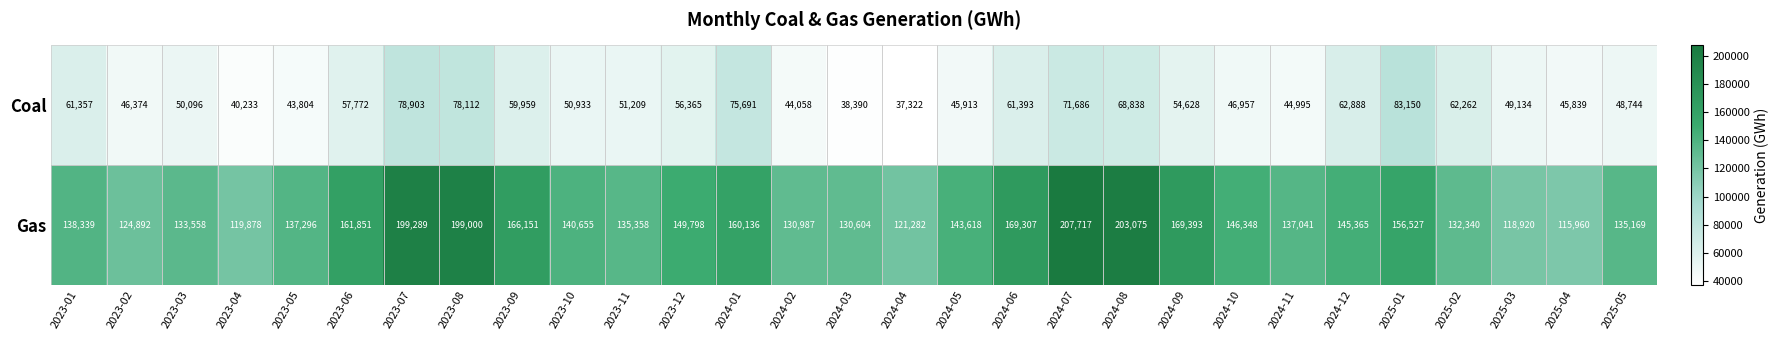

What is the total value across all series at 2023-01?

199696